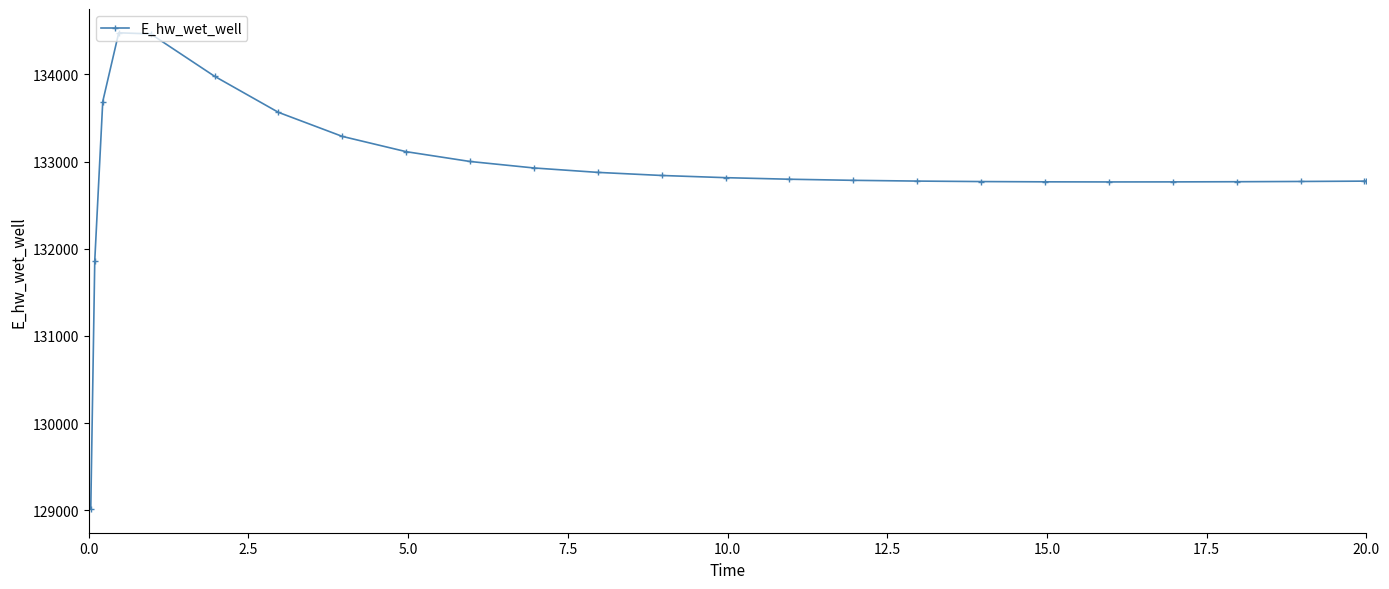

What is the greatest value displayed?

134477.7